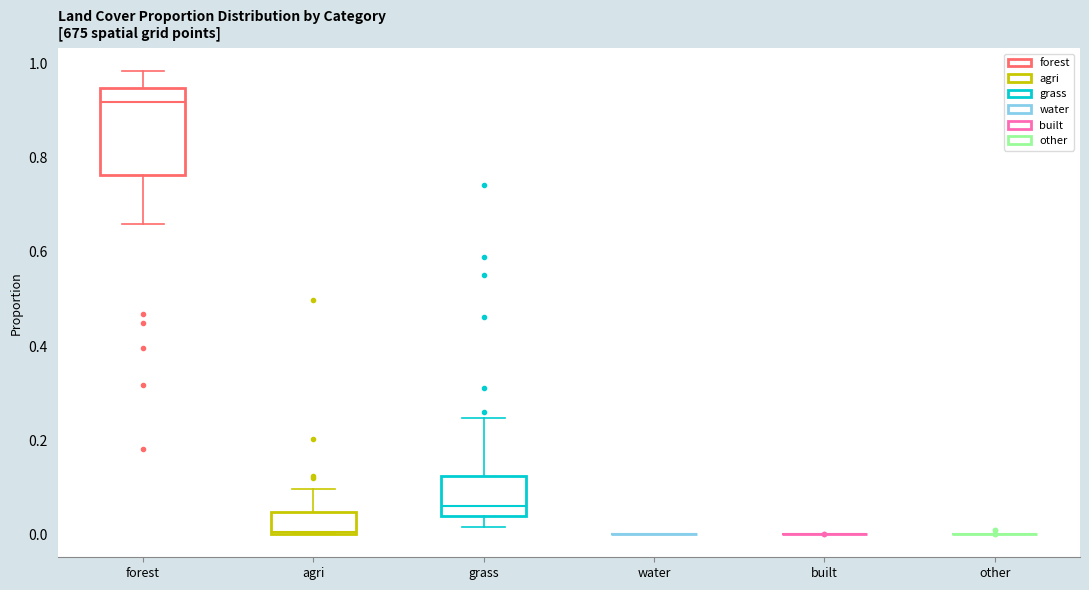

Reading left to right, read every box against the y-axis: the position of its median line, the range the box covers, and the ends of its whiskers. The values are not printed on the chart, so give them approximately, as read against the axis.

forest: median 0.92, box 0.76 to 0.94, whiskers 0.66 to 0.98
agri: median 0.00, box 0.00 to 0.04, whiskers 0.00 to 0.10
grass: median 0.06, box 0.04 to 0.12, whiskers 0.02 to 0.24
water: box collapsed to a line at 0.00, whiskers 0.00 to 0.00
built: box collapsed to a line at 0.00, whiskers 0.00 to 0.00
other: box collapsed to a line at 0.00, whiskers 0.00 to 0.00